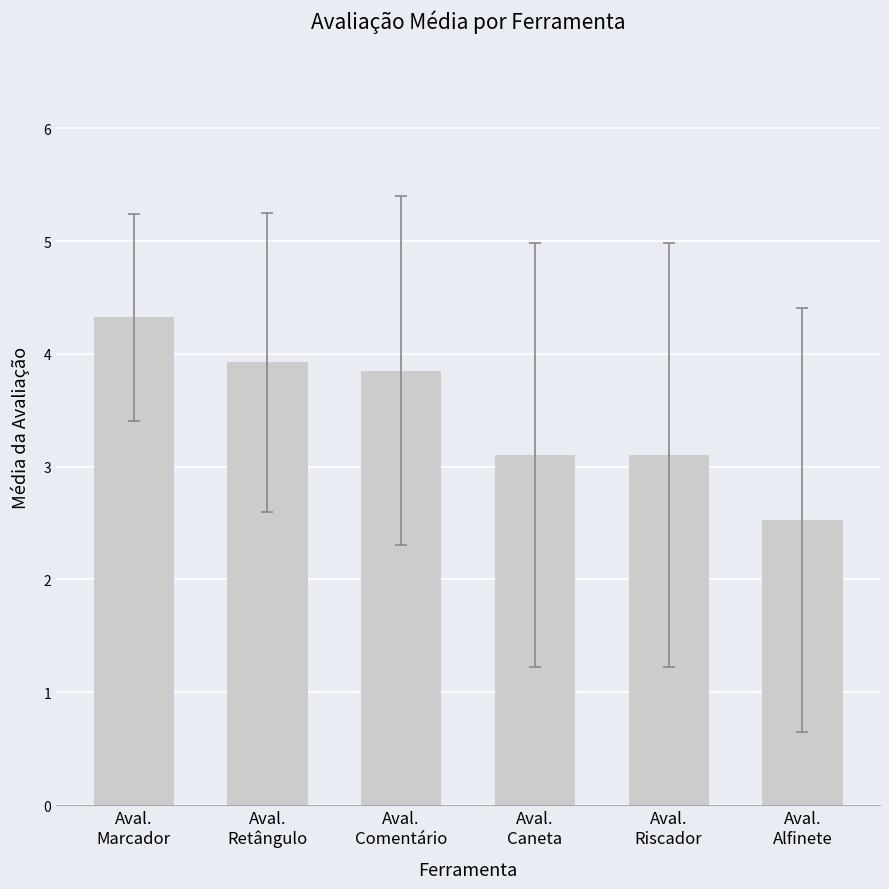

Reading left to right, extract all data points from this chart.

Aval.
Marcador=4.3	Aval.
Retângulo=3.9	Aval.
Comentário=3.9	Aval.
Caneta=3.1	Aval.
Riscador=3.1	Aval.
Alfinete=2.5